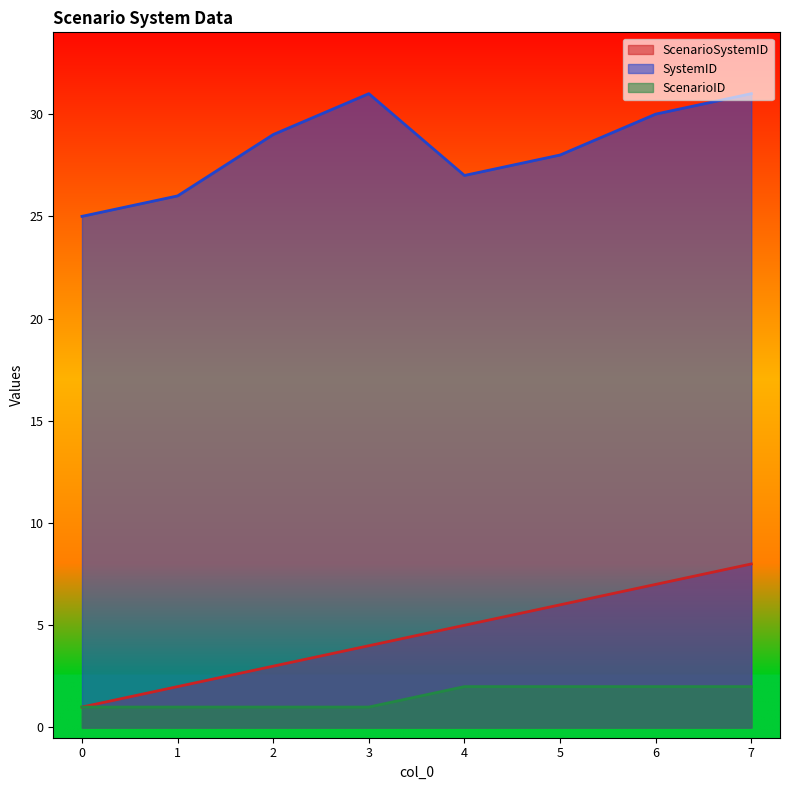

What is the total value across all series at 6?

39